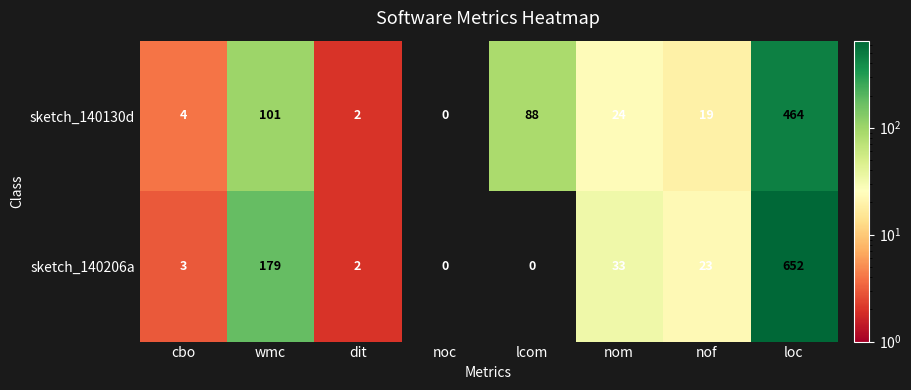

At loc, list the series in order from smallest to largest.

sketch_140130d, sketch_140206a